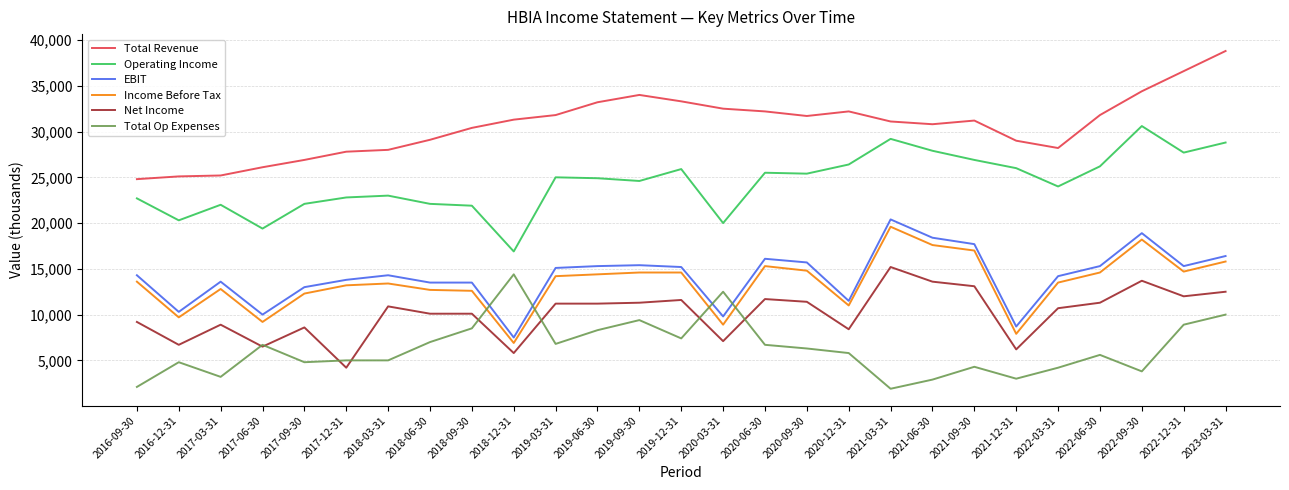

Which series changed the most between 2016-12-31 and 2023-03-31?

Total Revenue